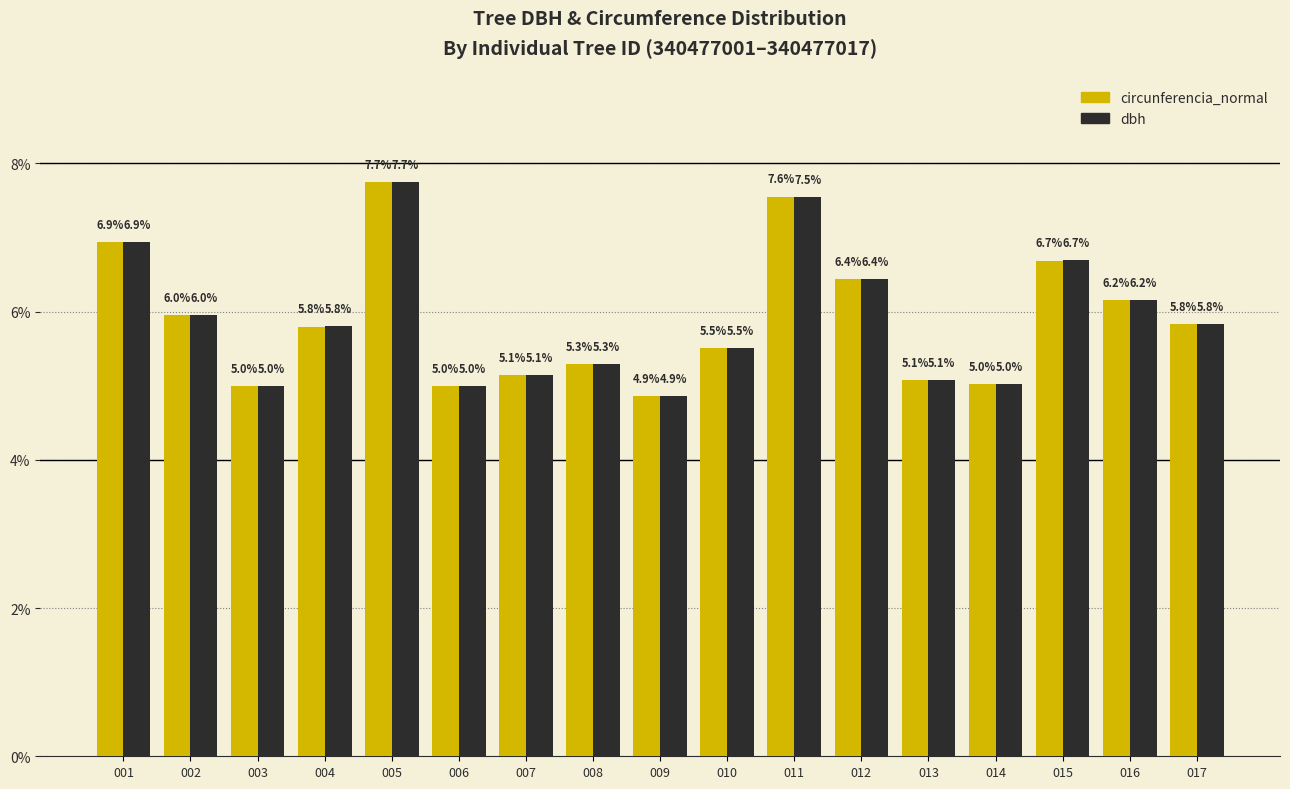

What is the difference between the circunferencia_normal values at 011 and 013?

2.5